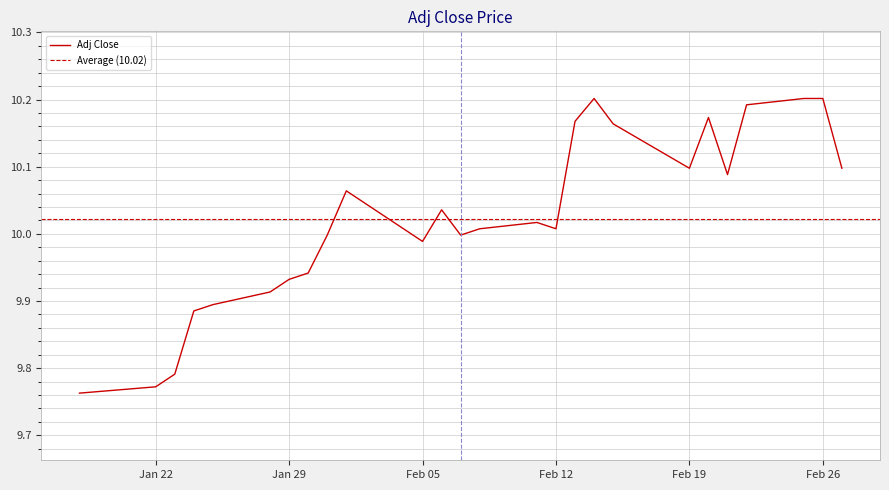

Is it true that the value at Jan 29 is 9.9?

True